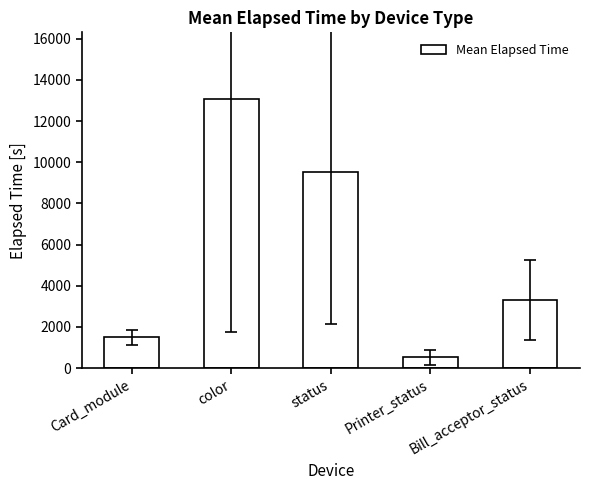

What is the ratio of the value at Bill_acceptor_status to the value at status?

0.3